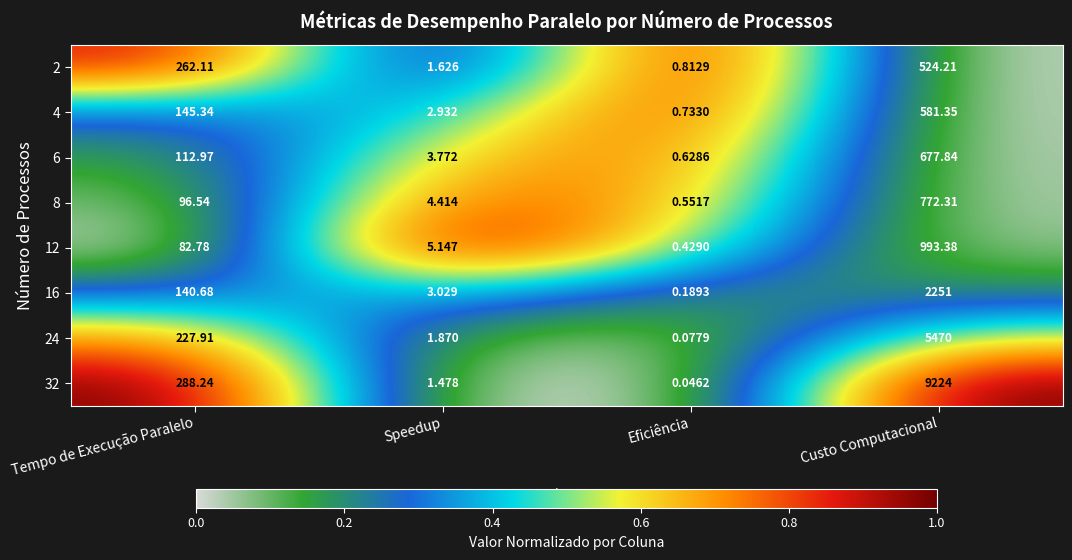

How many series are shown in this chart?

8